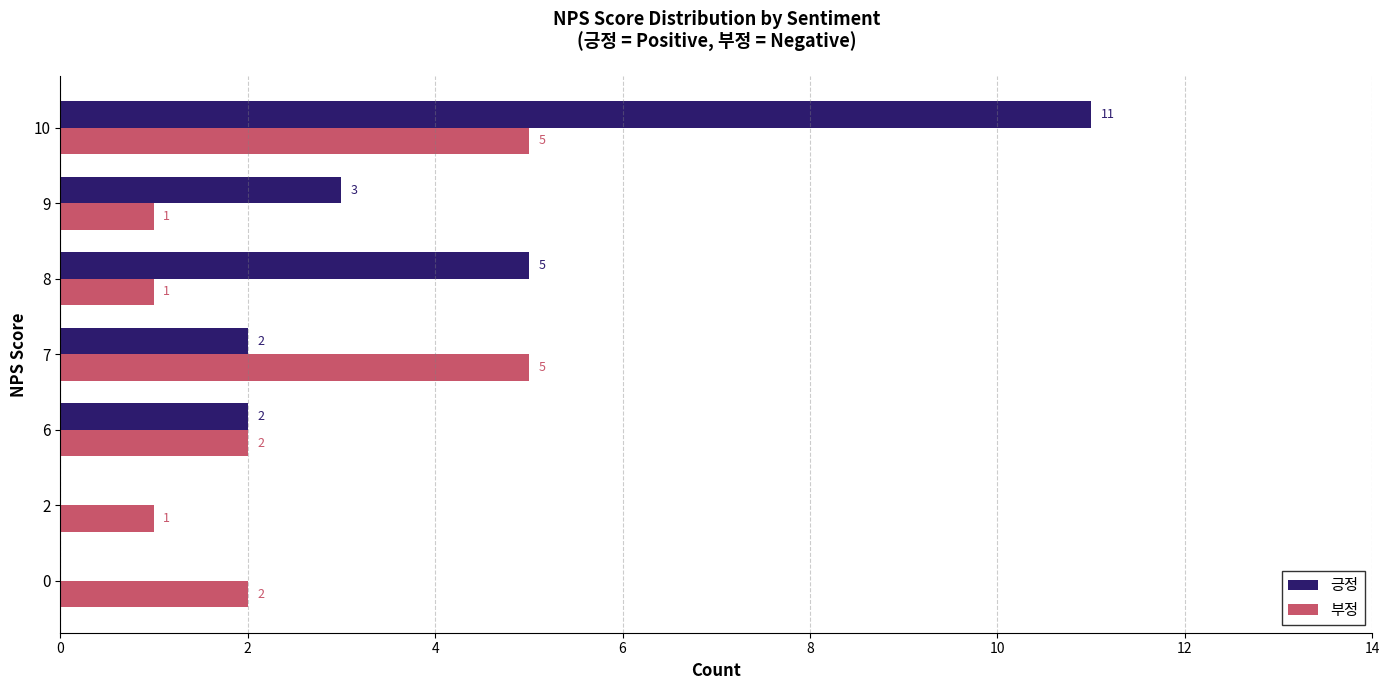

Where is 긍정 nearest to the value 5?

8